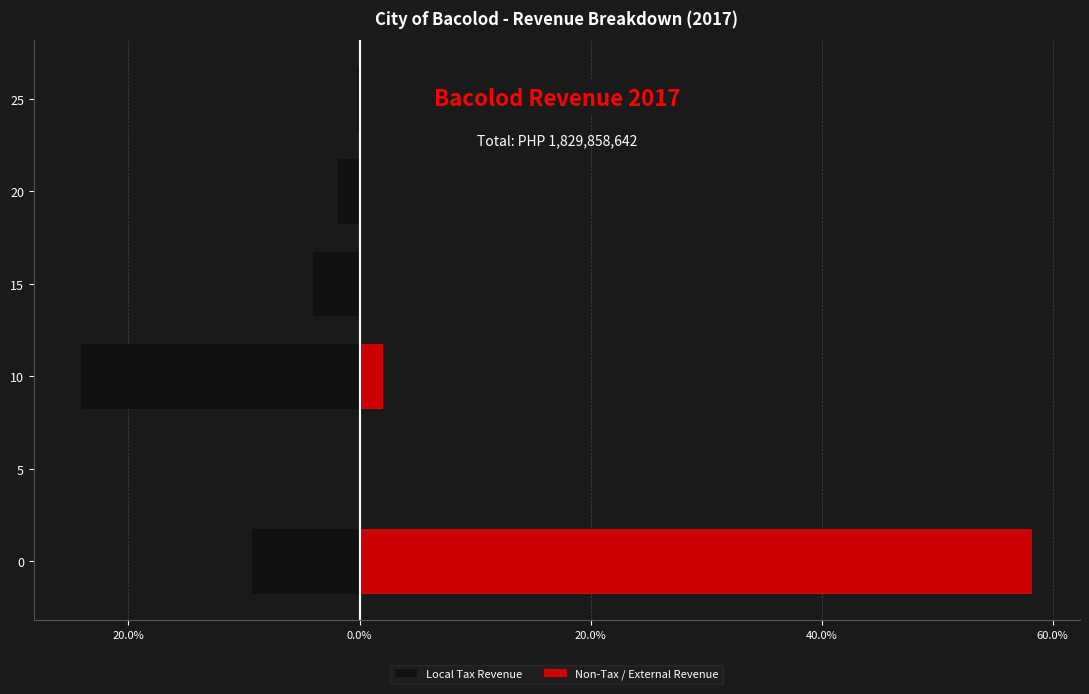

Rank the series at 25 from lowest to highest value.

Local Tax Revenue, Non-Tax / External Revenue